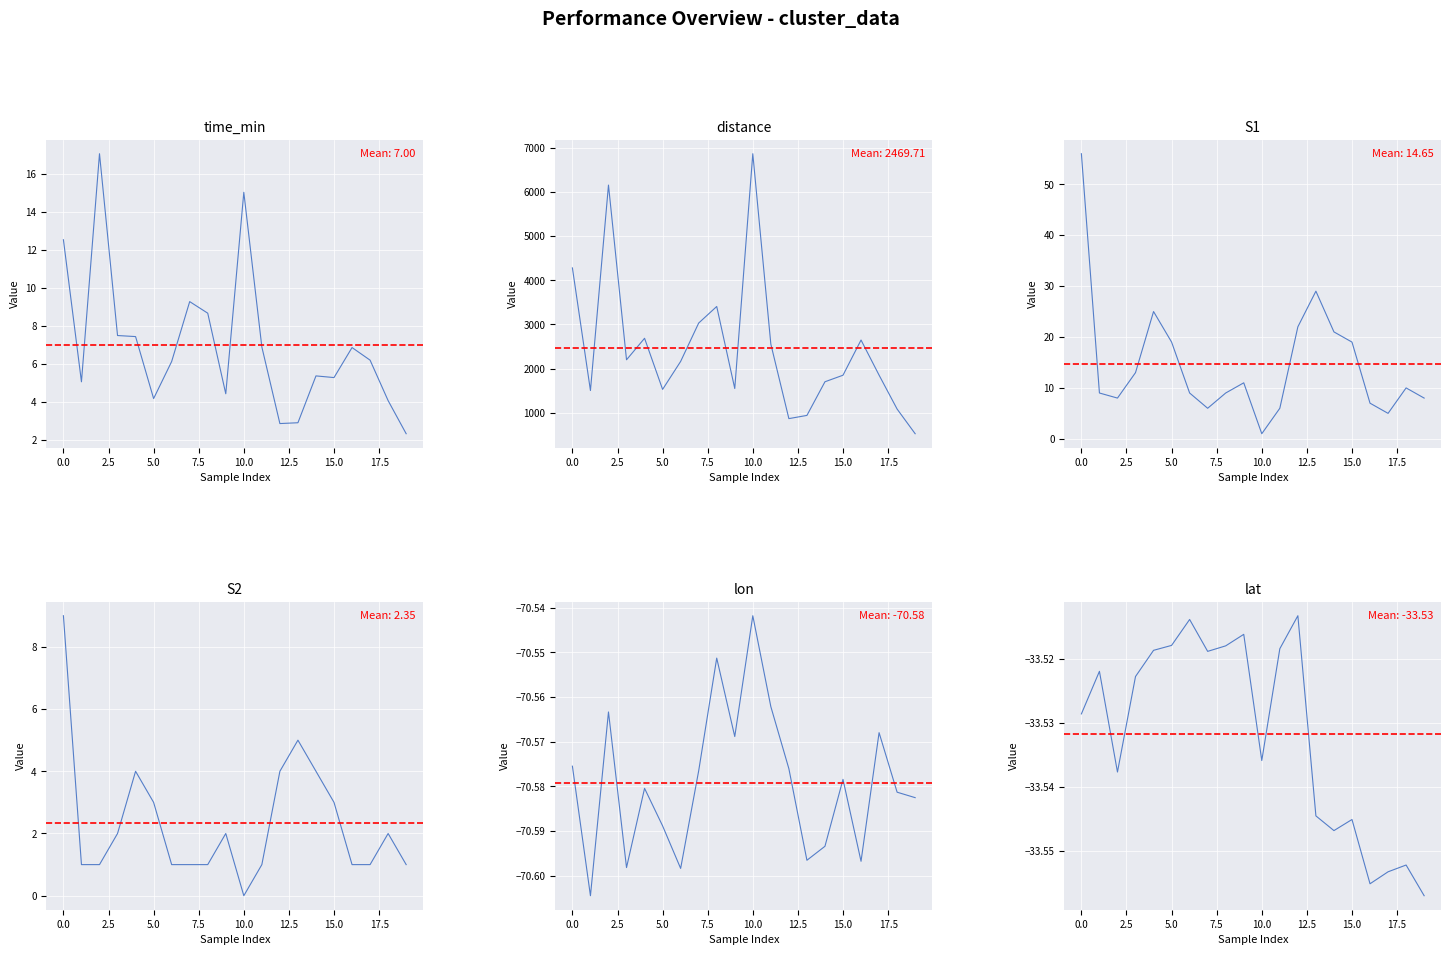

The value of lon at 10 is -70.5. True or false?

True